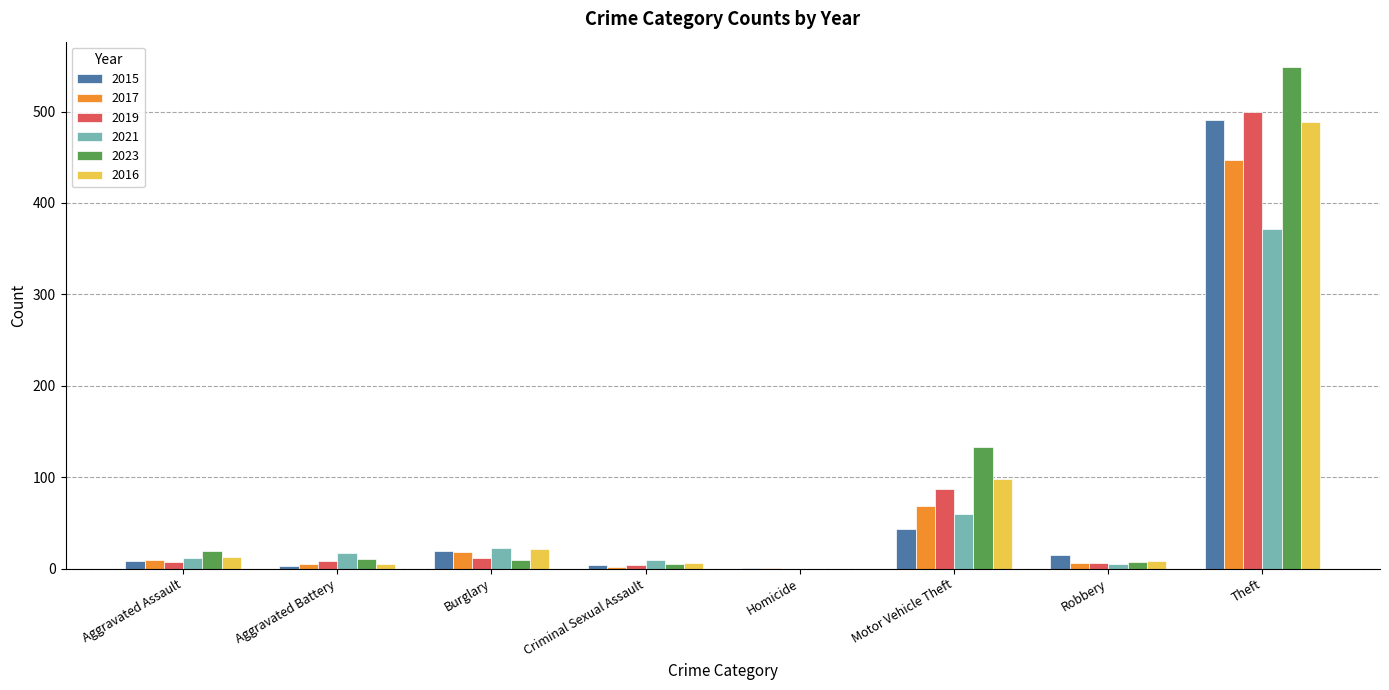

Does the chart contain stacked bars?

No